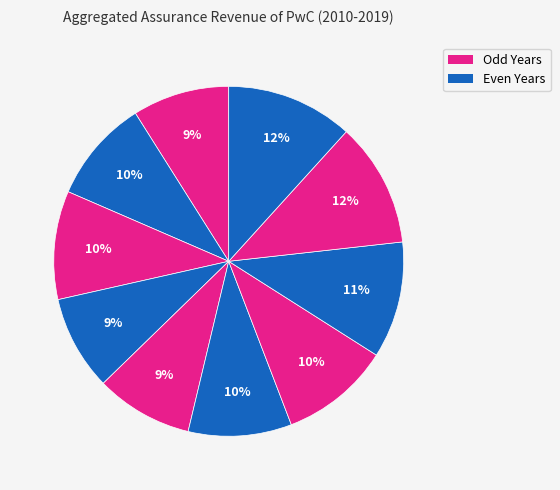

Count the number of slices in the pie.

10